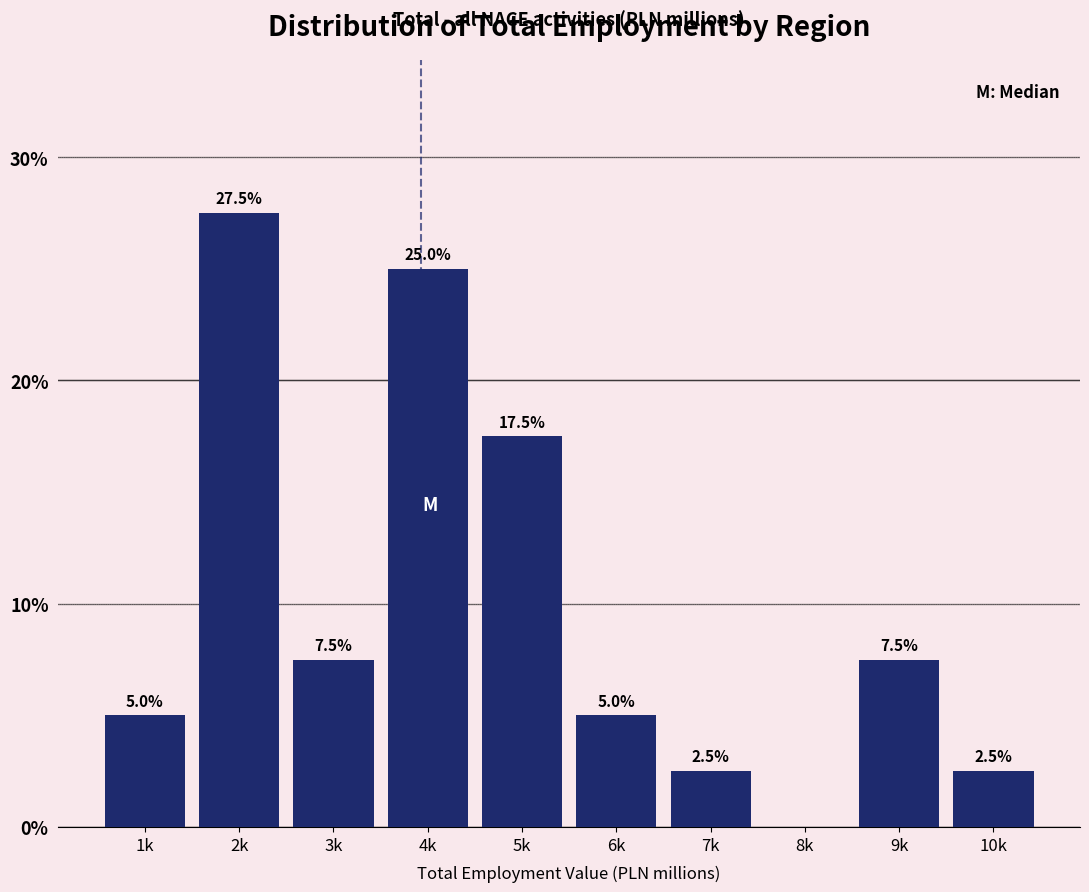

What is the maximum value shown in the chart?

27.5